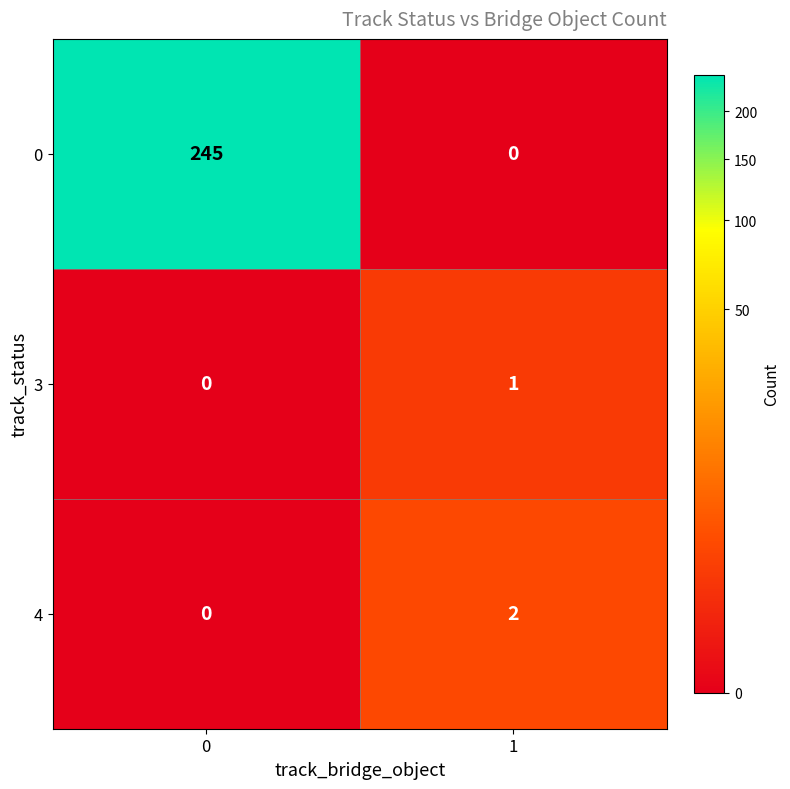

What is the sum of all 0 values?

245